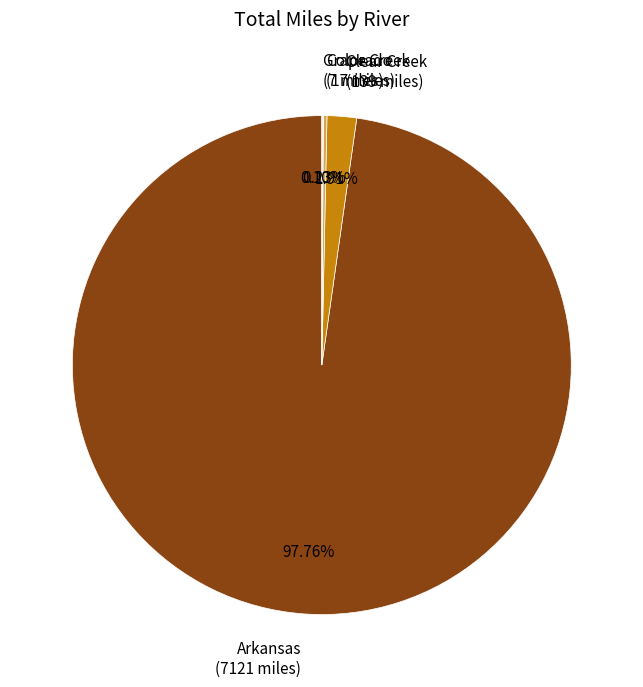

Does any single category account for the majority?

Yes